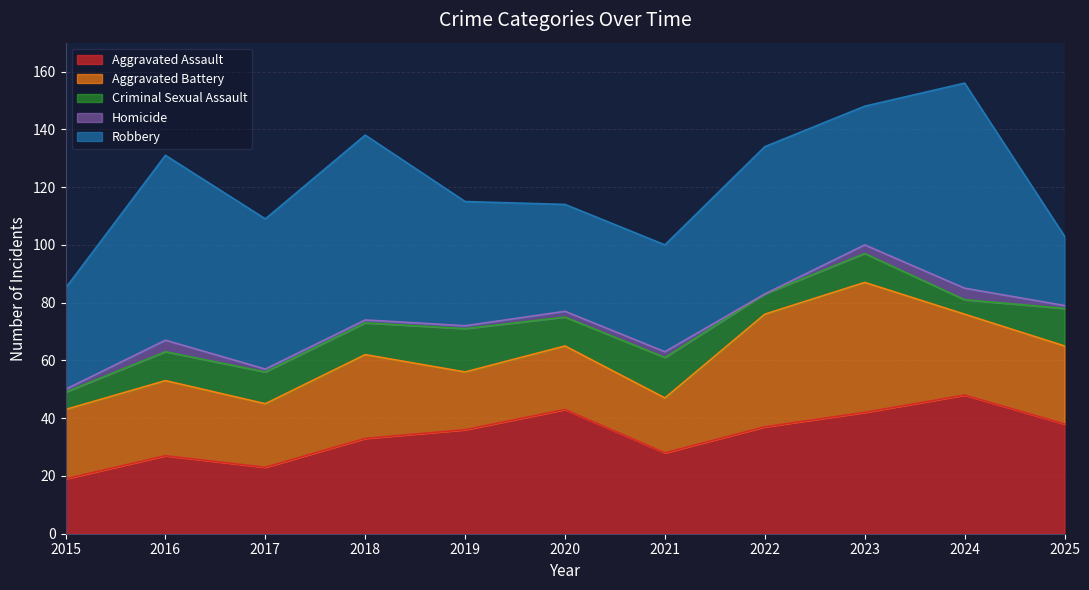

What is the difference between the Aggravated Battery values at 2017 and 2018?

7